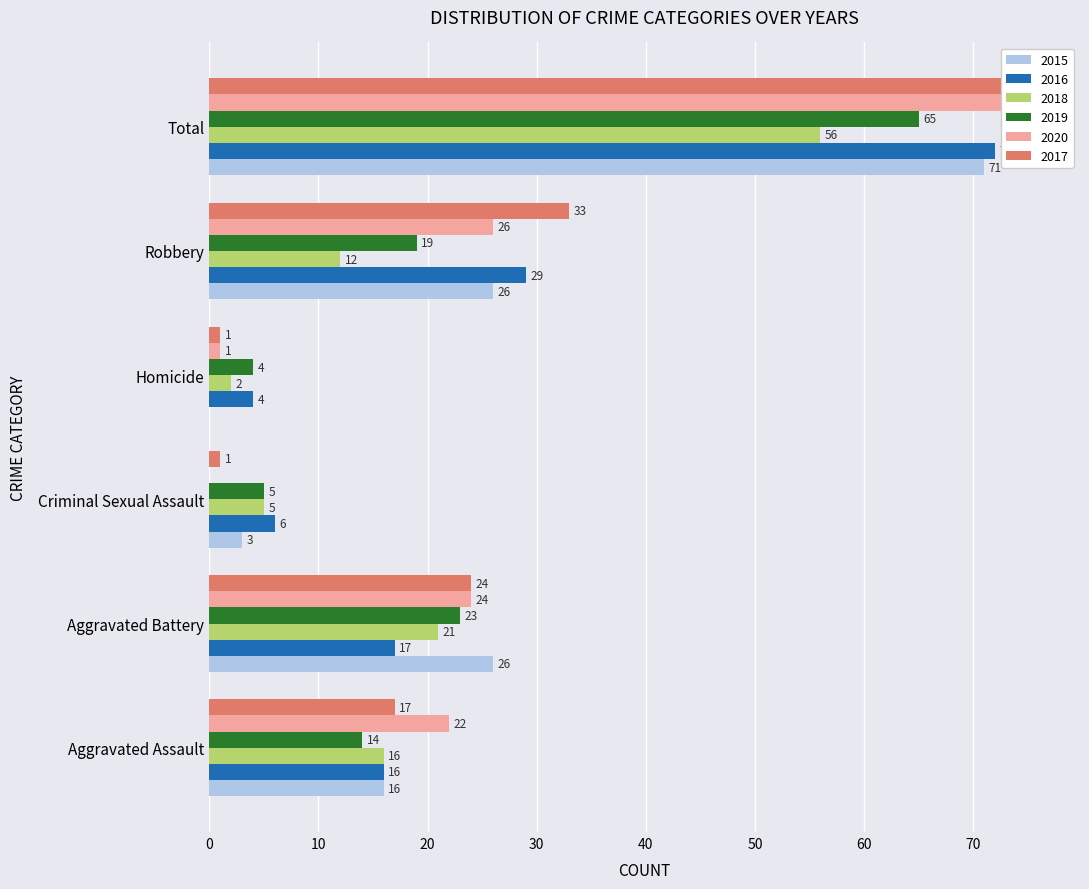

Reading right to left, transcribe all the data shown in this chart.

2015: Total=71	Robbery=26	Homicide=0	Criminal Sexual Assault=3	Aggravated Battery=26	Aggravated Assault=16
2016: Total=72	Robbery=29	Homicide=4	Criminal Sexual Assault=6	Aggravated Battery=17	Aggravated Assault=16
2018: Total=56	Robbery=12	Homicide=2	Criminal Sexual Assault=5	Aggravated Battery=21	Aggravated Assault=16
2019: Total=65	Robbery=19	Homicide=4	Criminal Sexual Assault=5	Aggravated Battery=23	Aggravated Assault=14
2020: Total=73	Robbery=26	Homicide=1	Criminal Sexual Assault=0	Aggravated Battery=24	Aggravated Assault=22
2017: Total=76	Robbery=33	Homicide=1	Criminal Sexual Assault=1	Aggravated Battery=24	Aggravated Assault=17